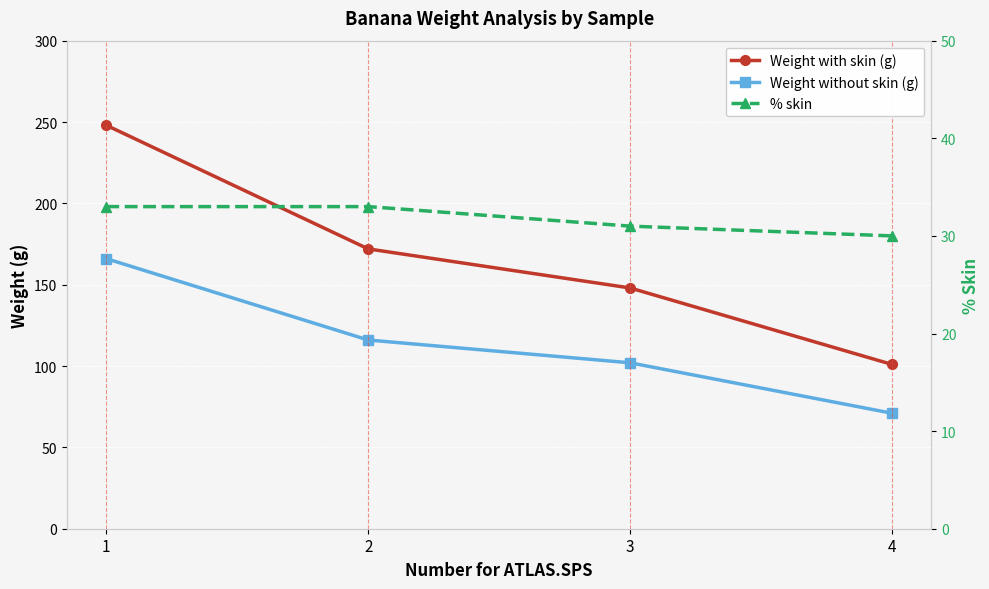

Which series has the widest spread of values?

Weight with skin (g)